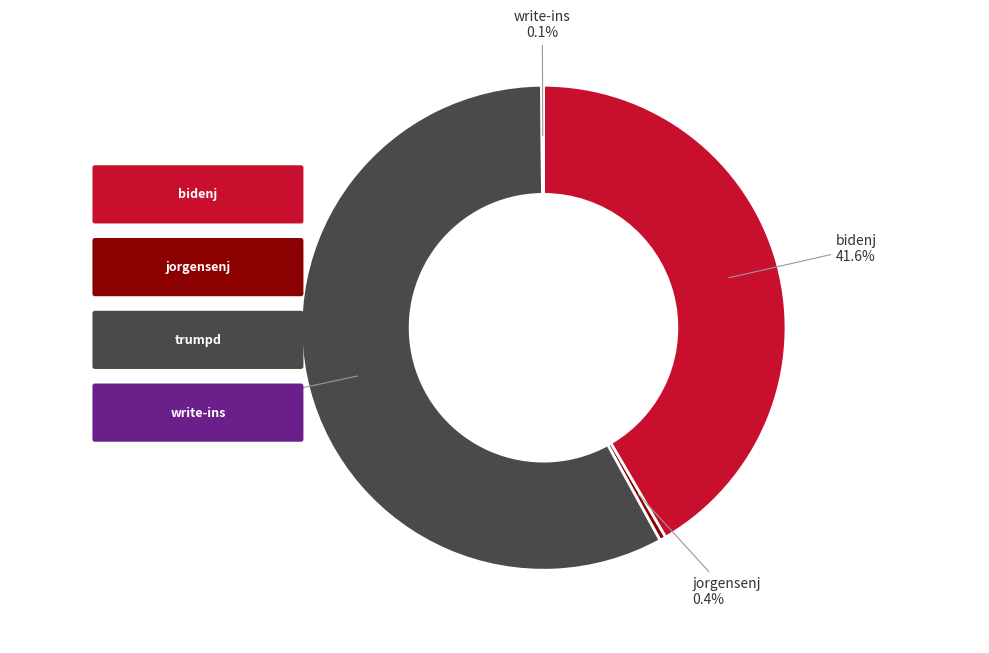

Which slice is the largest?

trumpd